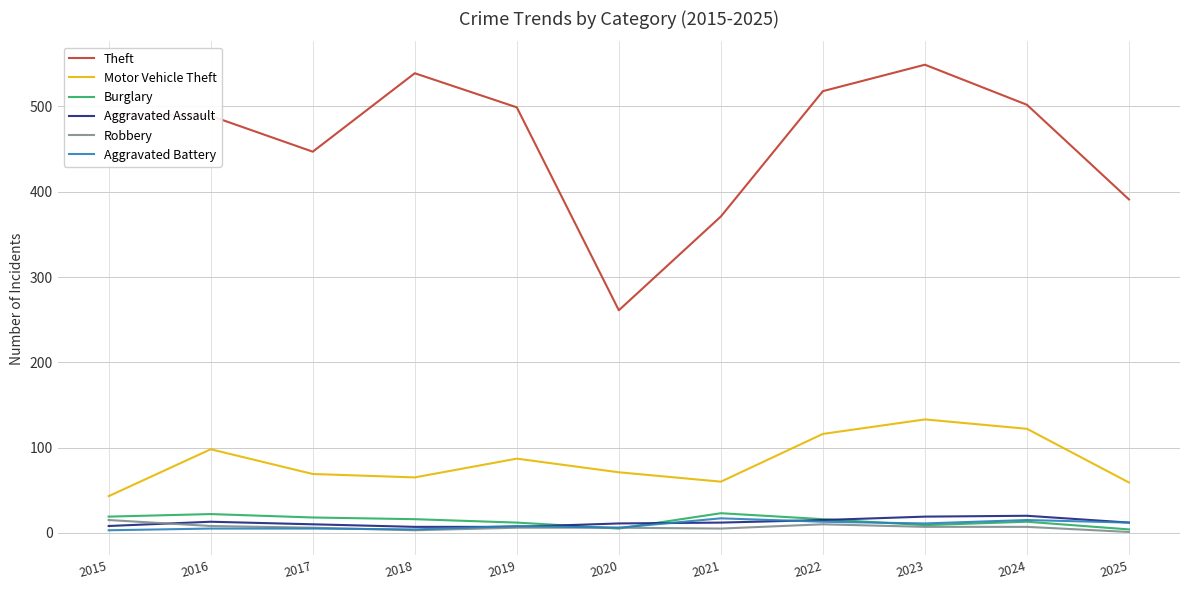

True or false: Motor Vehicle Theft and Burglary cross at least once.

False